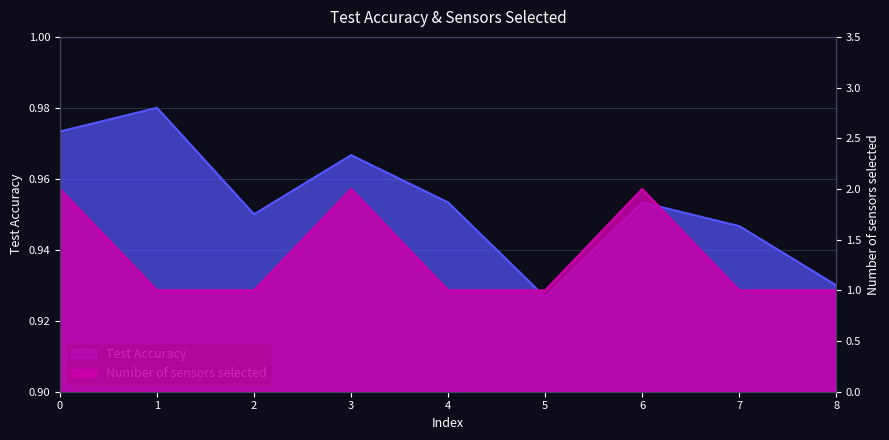

How many data points in Number of sensors selected are above 1?

3